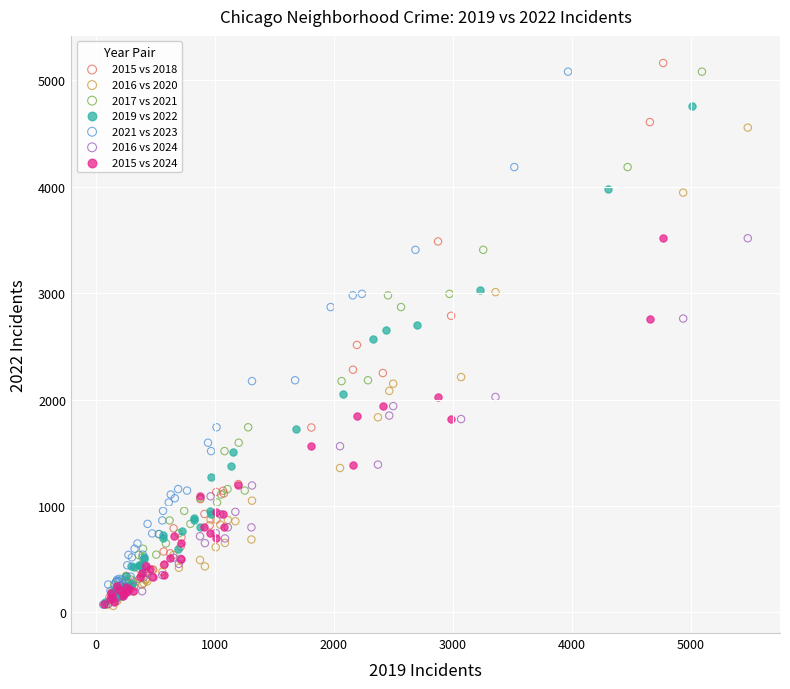

Which series has the widest spread of Y values?

2015 vs 2018